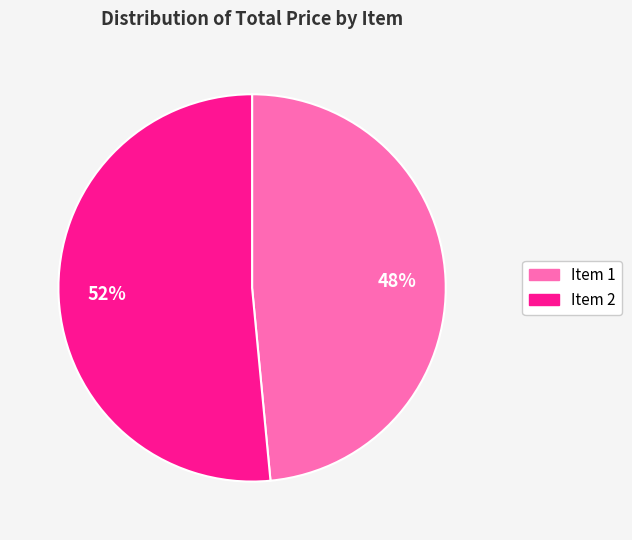

Is Item 2 the majority of the pie?

Yes